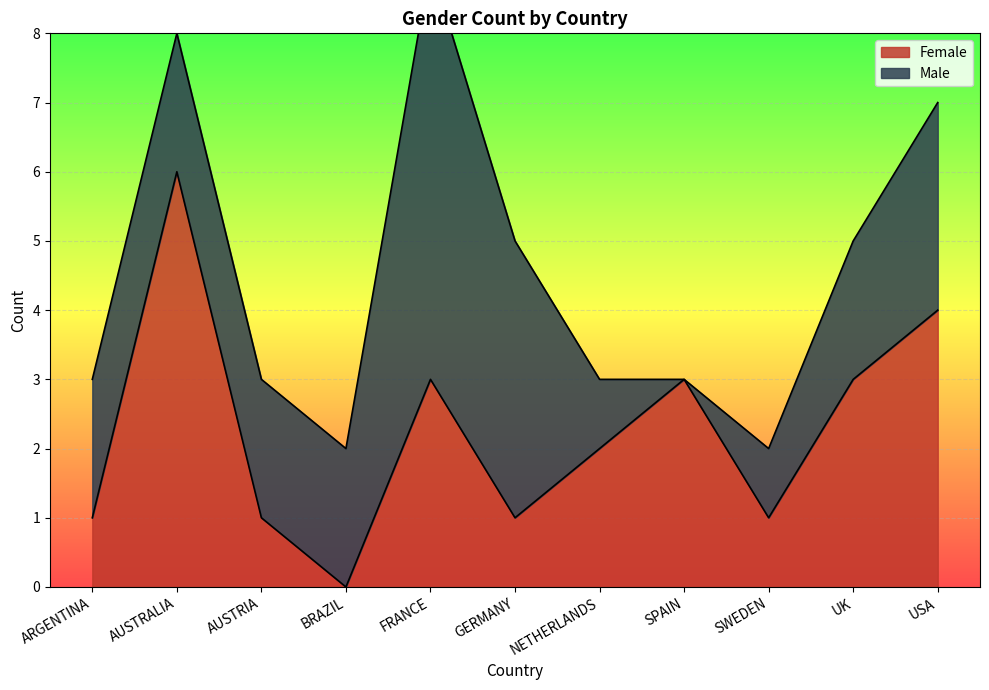

Count the number of values greater than 2.

5